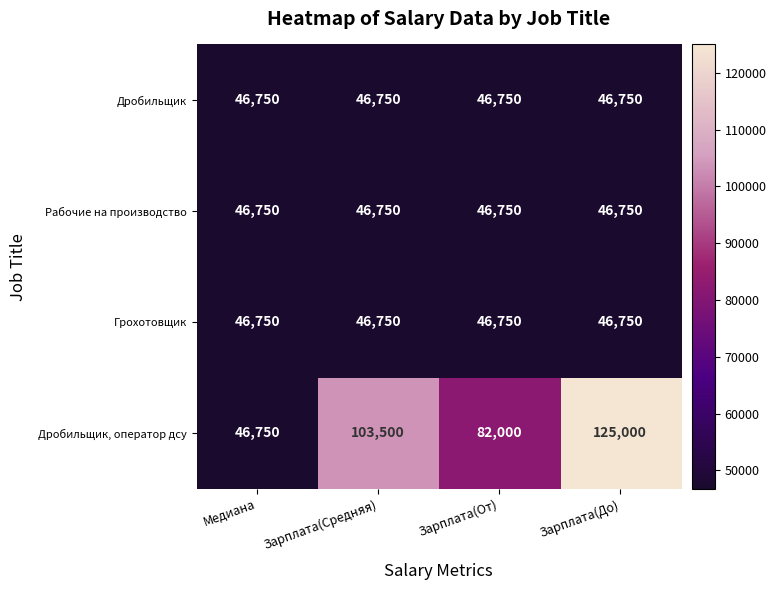

The Дробильщик series shows 46750 at Медиана. True or false?

True